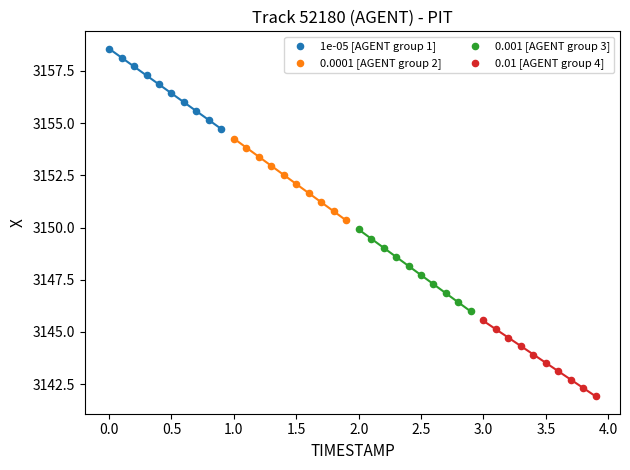

Which series reaches the minimum Y coordinate?

0.01 [AGENT group 4]